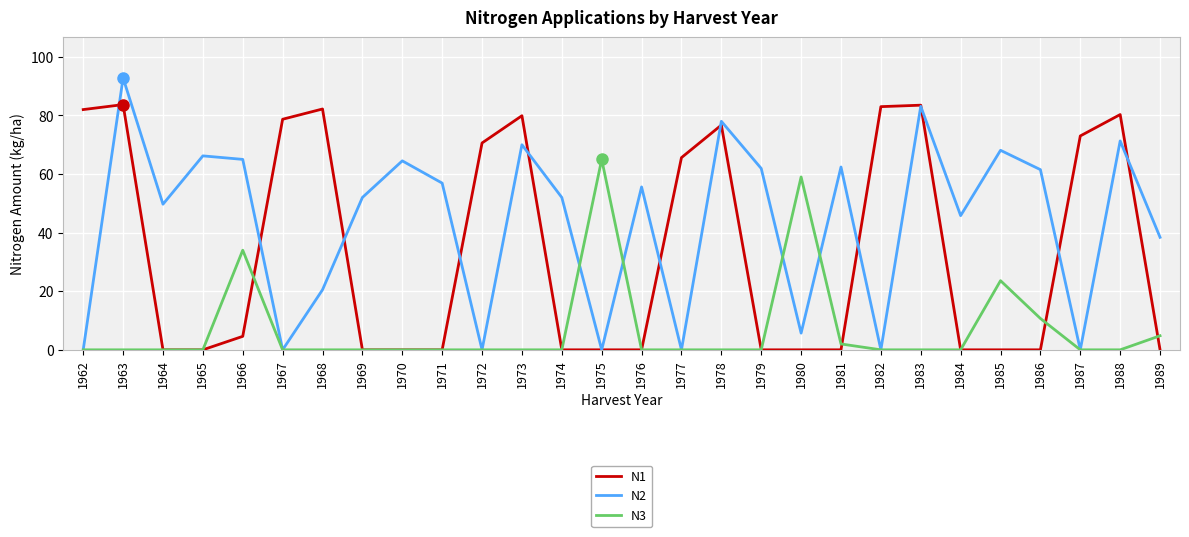

What is the average value of the N1 series?

33.7